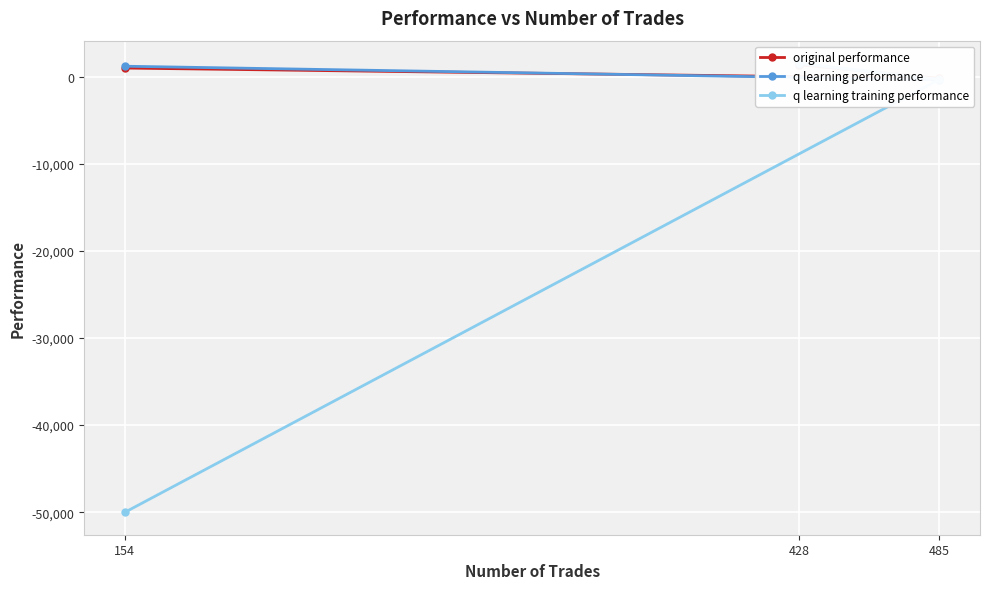

What is the average value of the q learning training performance series?

-16262.7